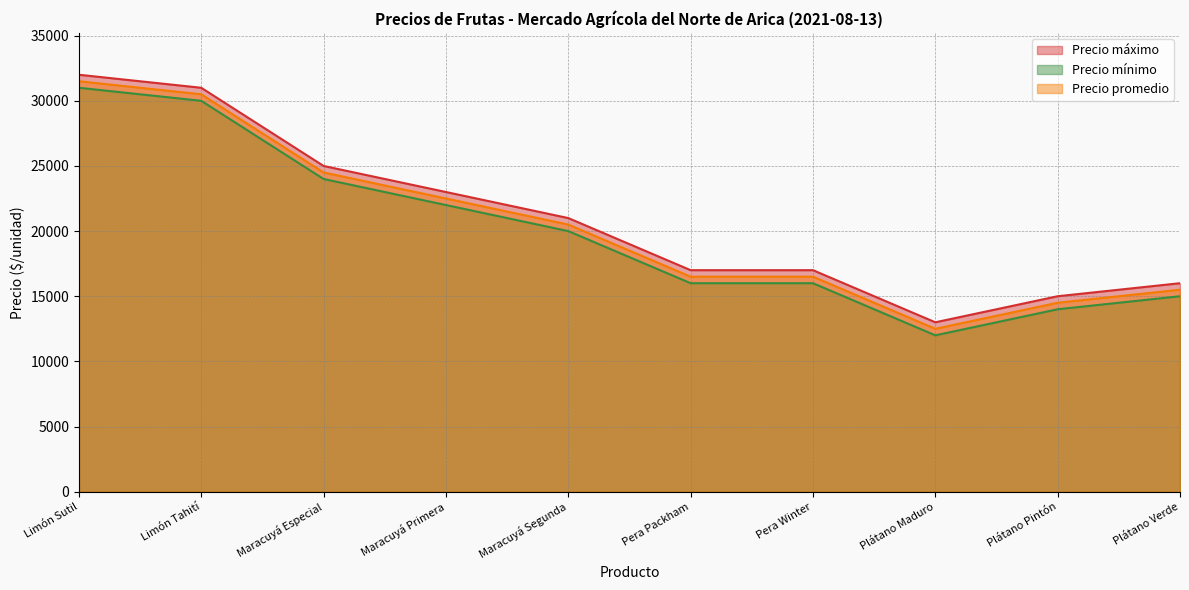

Is the value of Precio promedio at Limón Tahití greater than the value of Precio mínimo at Plátano Verde?

Yes